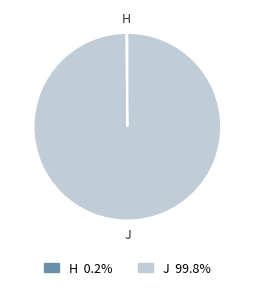

Which category accounts for the majority?

J